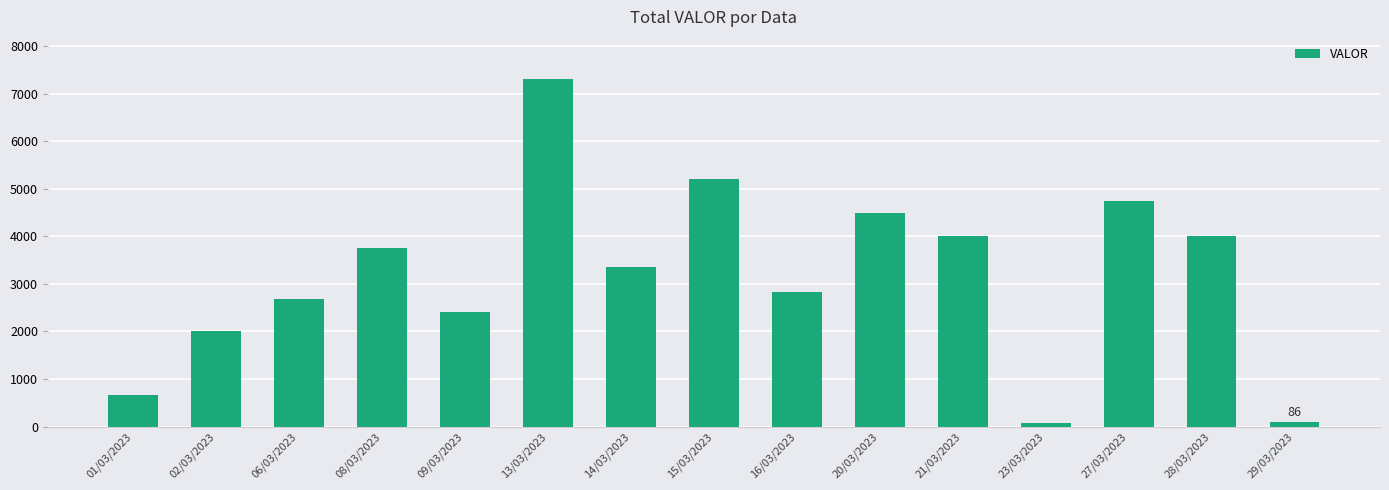

Count the number of data series in this chart.

1